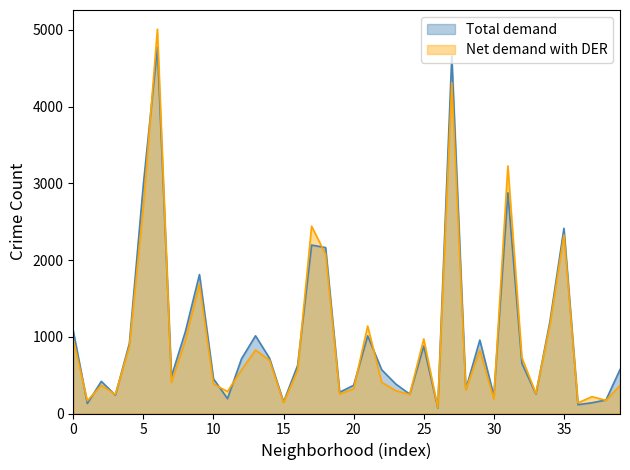

What are all the series names shown in the legend?

Total demand, Net demand with DER